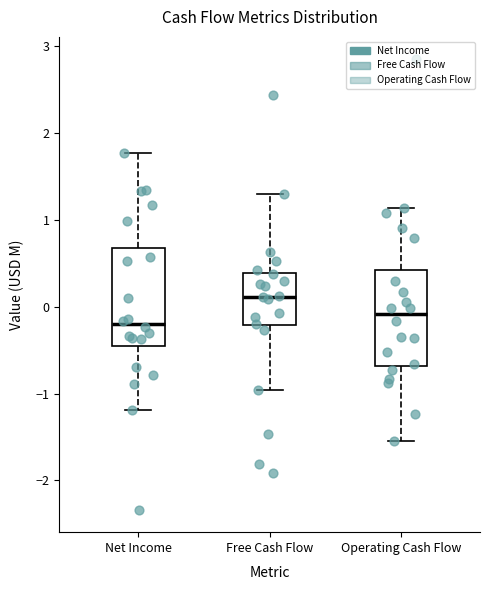

Where is the lower edge of the box for Net Income on the y-axis? The values are not printed on the chart, so give them approximately, as read against the axis.

-0.5